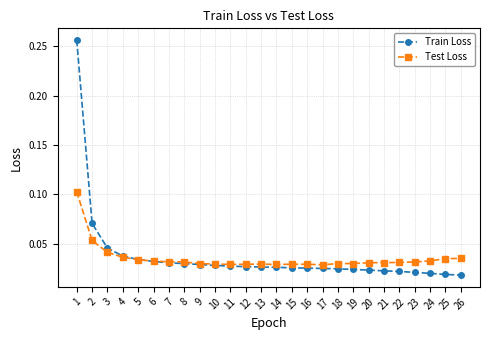

At how many categories does at least one series exceed 0?

26